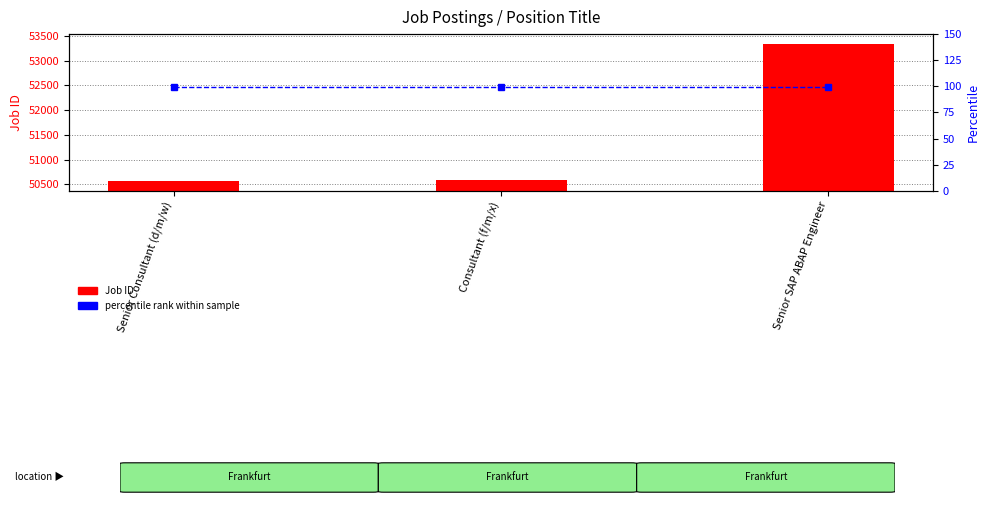

What is the difference between the highest and lowest values at Senior SAP ABAP Engineer?

53234